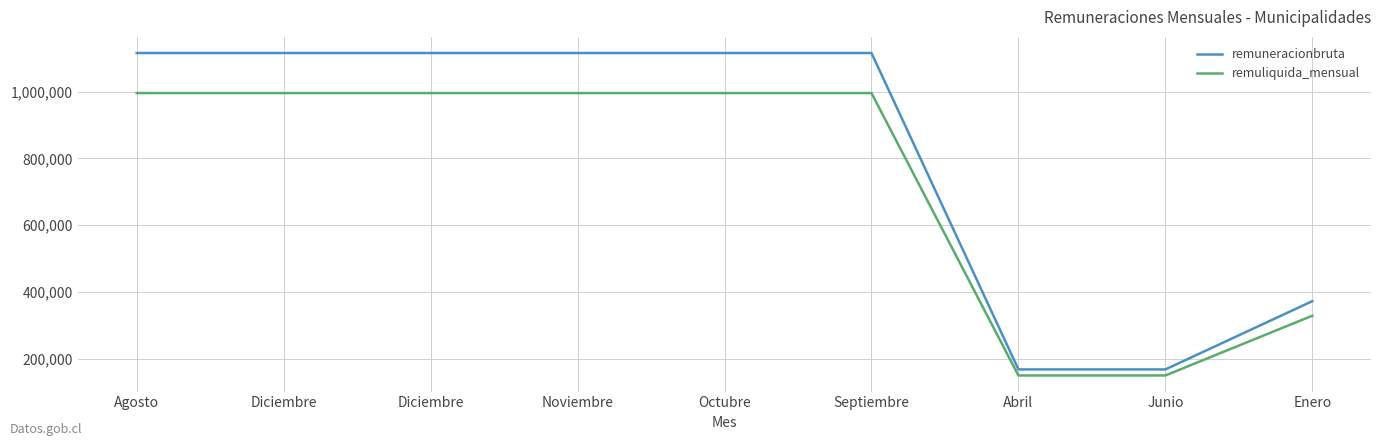

What is the value of the remuliquida_mensual point at the 6th from the left?

995634